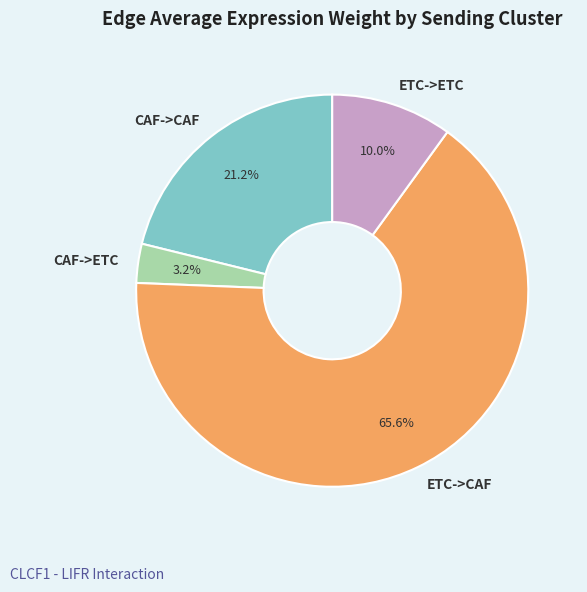

True or false: CAF->CAF accounts for 15% of the total.

False